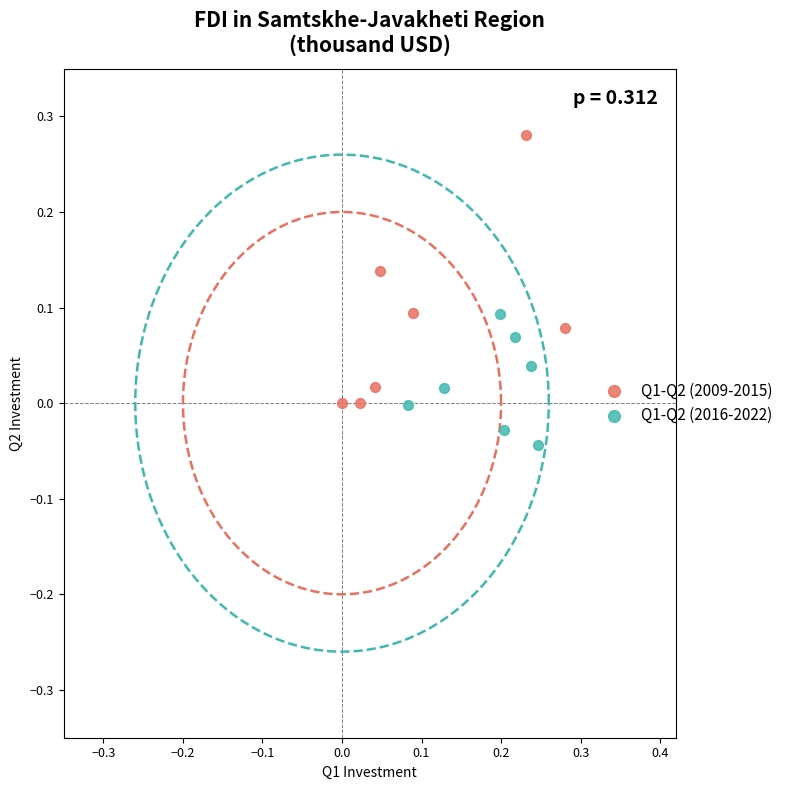

Which series reaches the minimum Y coordinate?

Q1-Q2 (2016-2022)